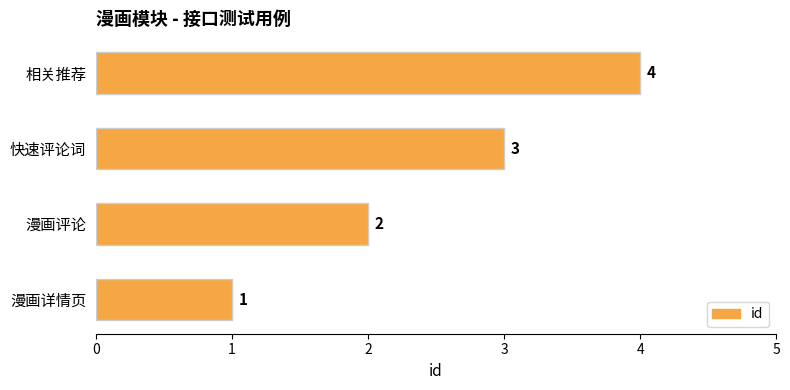

Rank the categories by value from highest to lowest.

相关推荐, 快速评论词, 漫画评论, 漫画详情页